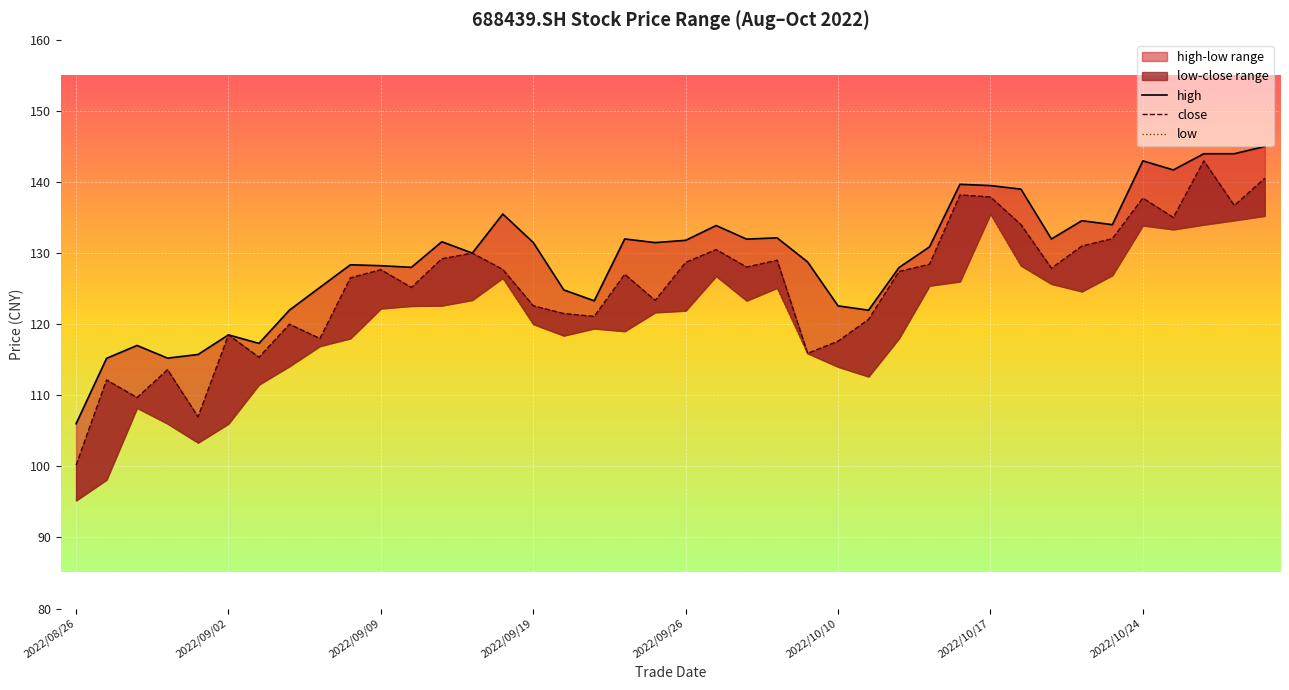

Rank the series by their average value, from highest to lowest.

high, close, low